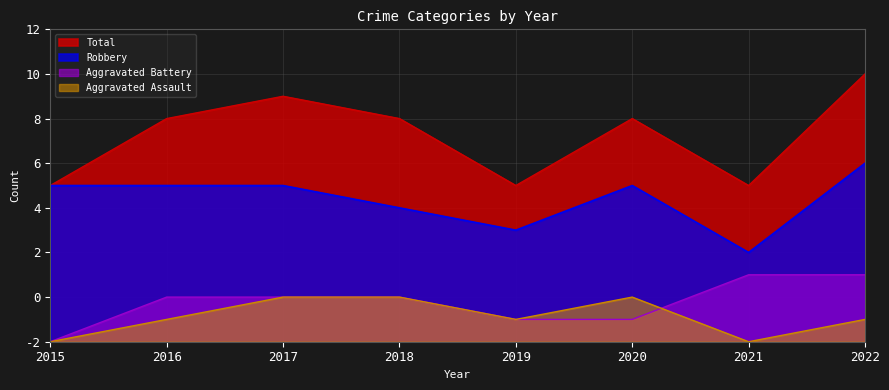

Count the Robbery values in the range 6 to 7.

5